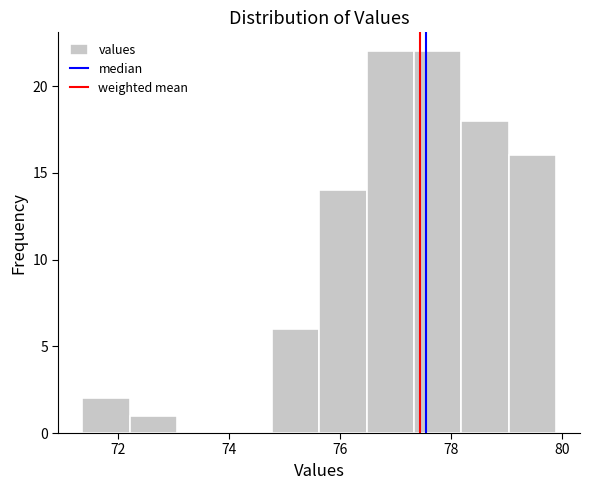

Reading left to right, list every bar in this chart as the range it spans on the x-axis followed by its height. Neither the bar edges nor the heights are printed on the chart, so give them approximately, as read against the axes.

71.4 to 72.2: 2
72.2 to 73.0: 1
73.0 to 74.0: 0
74.0 to 74.8: 0
74.8 to 75.6: 6
75.6 to 76.4: 14
76.4 to 77.4: 22
77.4 to 78.2: 22
78.2 to 79.0: 18
79.0 to 80.0: 16